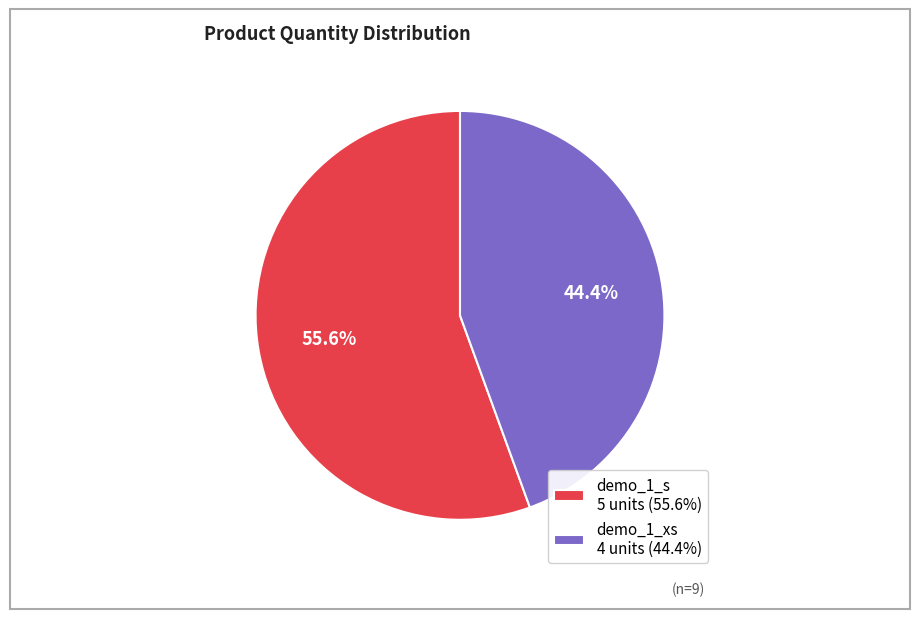

Rank the categories by value from highest to lowest.

demo_1_s, demo_1_xs